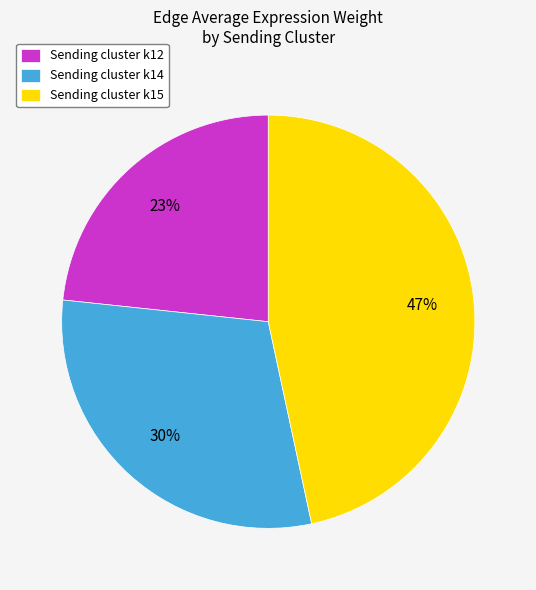

Do Sending cluster k12 and Sending cluster k15 together represent more than half of the pie?

Yes